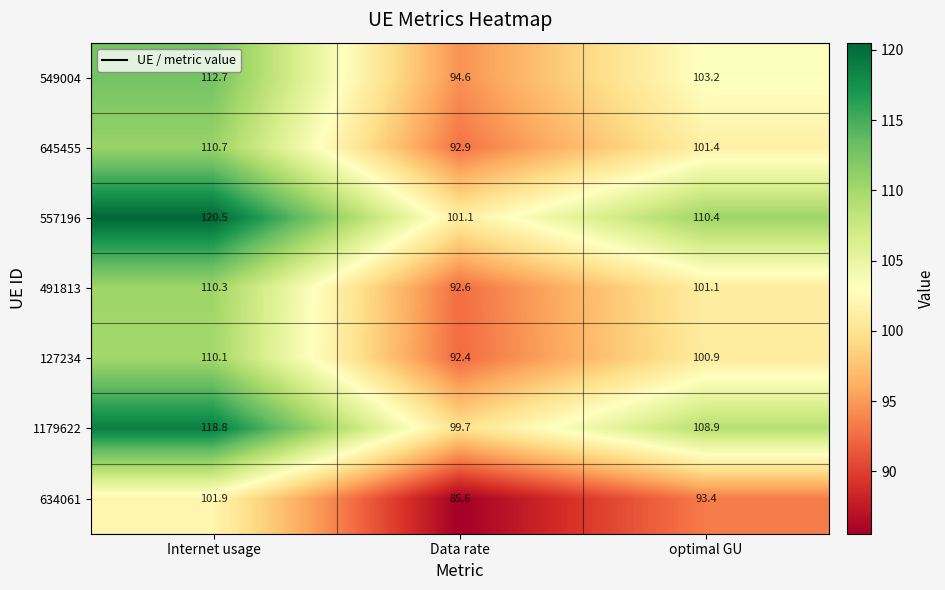

What is the spread (max minus min) of values at Internet usage?

18.6